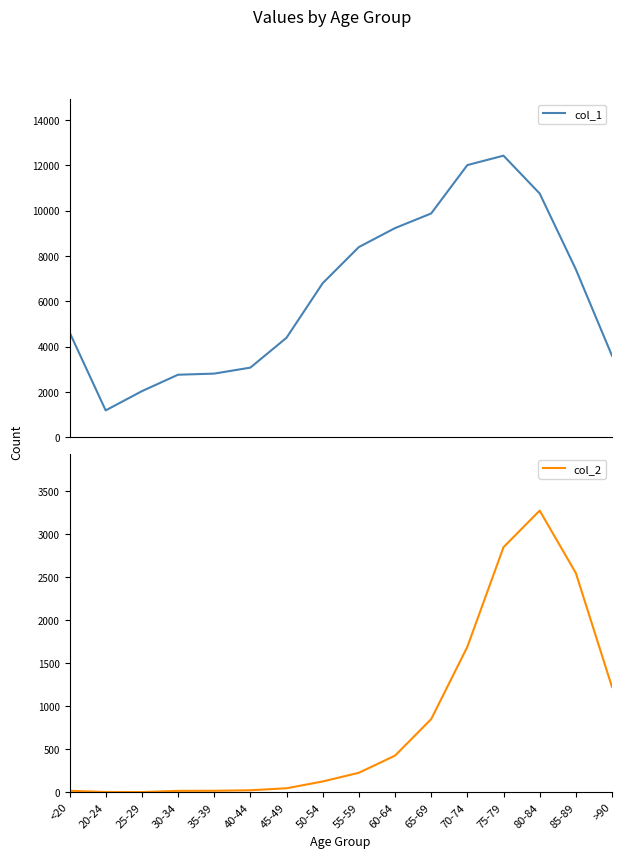

Is it true that col_1 equals 2765 at 30-34?

True